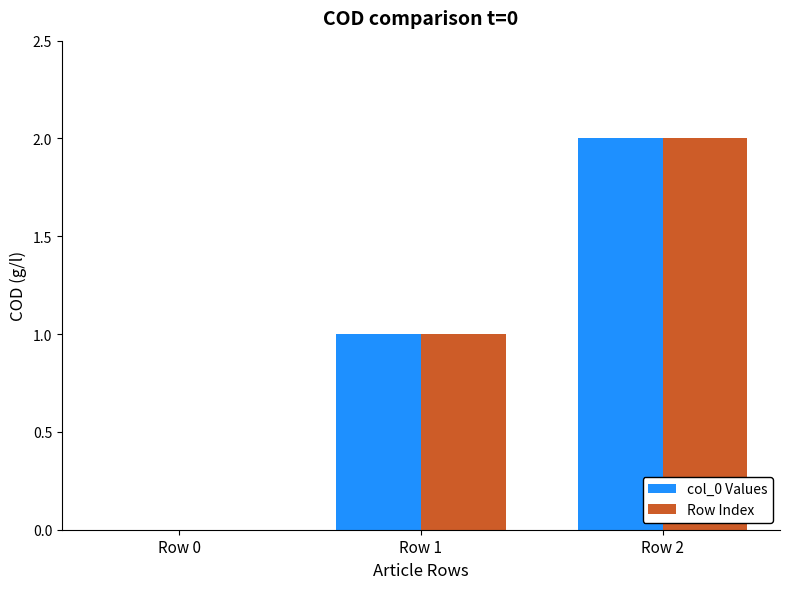

At which category is the sum across all series the highest?

Row 2